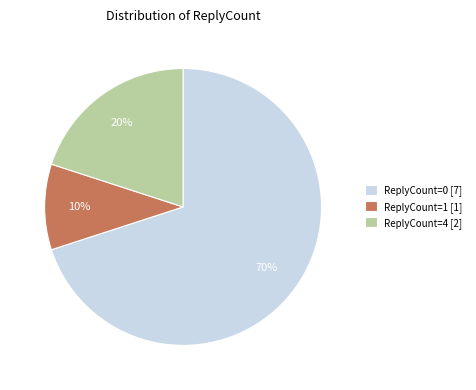

To the nearest percent, what is the difference between the ReplyCount=1 and ReplyCount=4 slice percentages?

10%